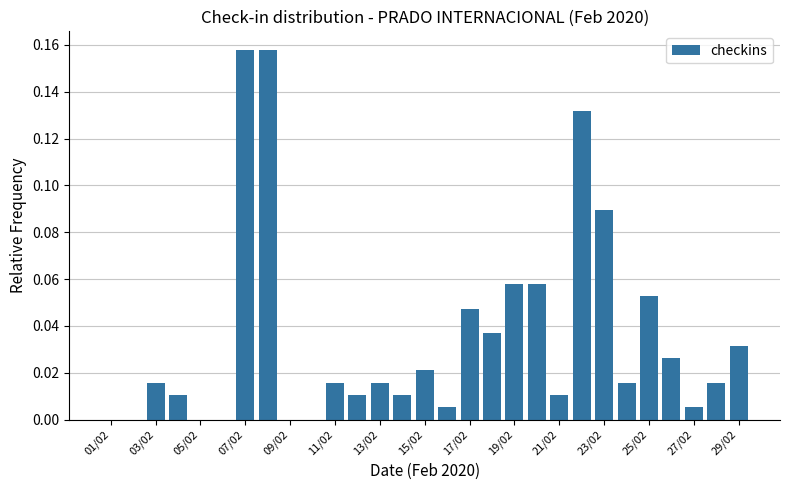

Which has a higher value, 17/02 or 05/02?

17/02